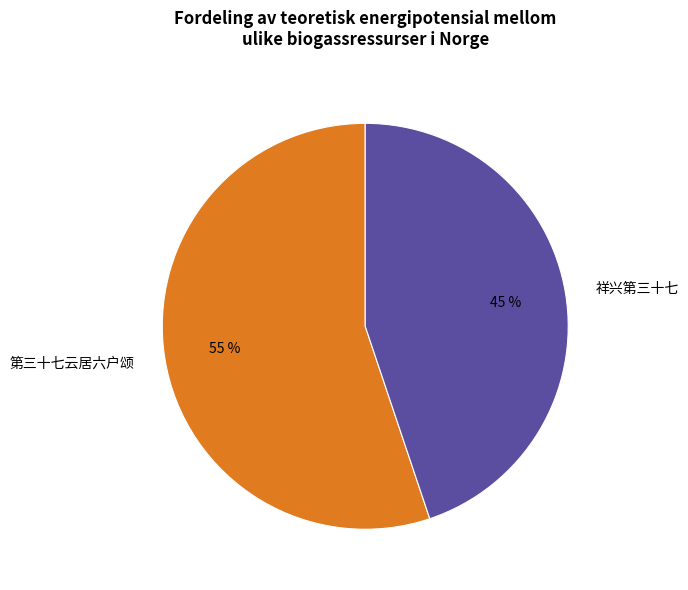

Rank the categories by value from highest to lowest.

第三十七云居六户颂, 祥兴第三十七